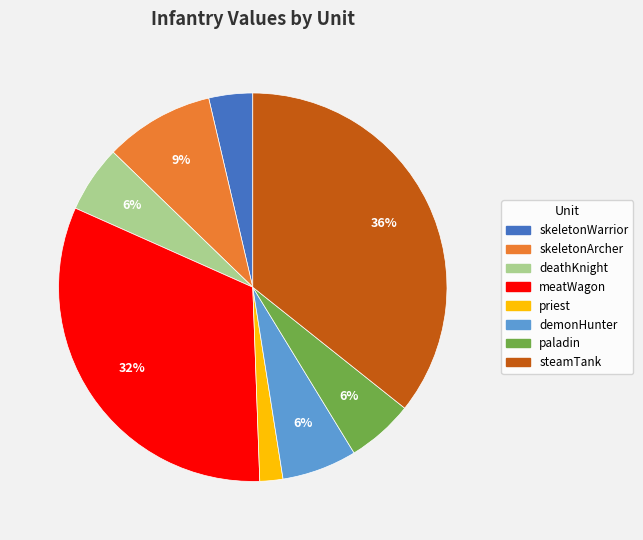

What percentage is the paladin slice, to the nearest percent?

6%